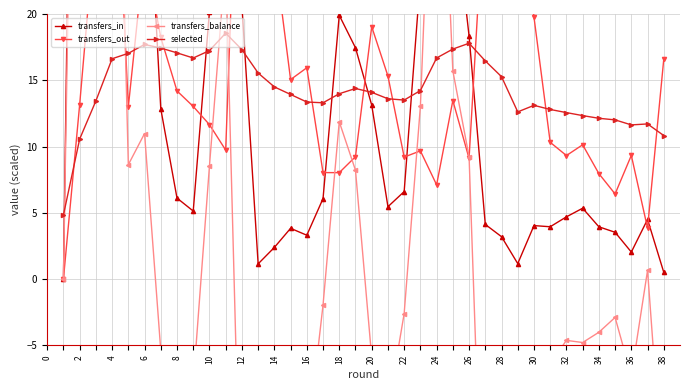

True or false: selected has more than 1 interior local peaks.

True